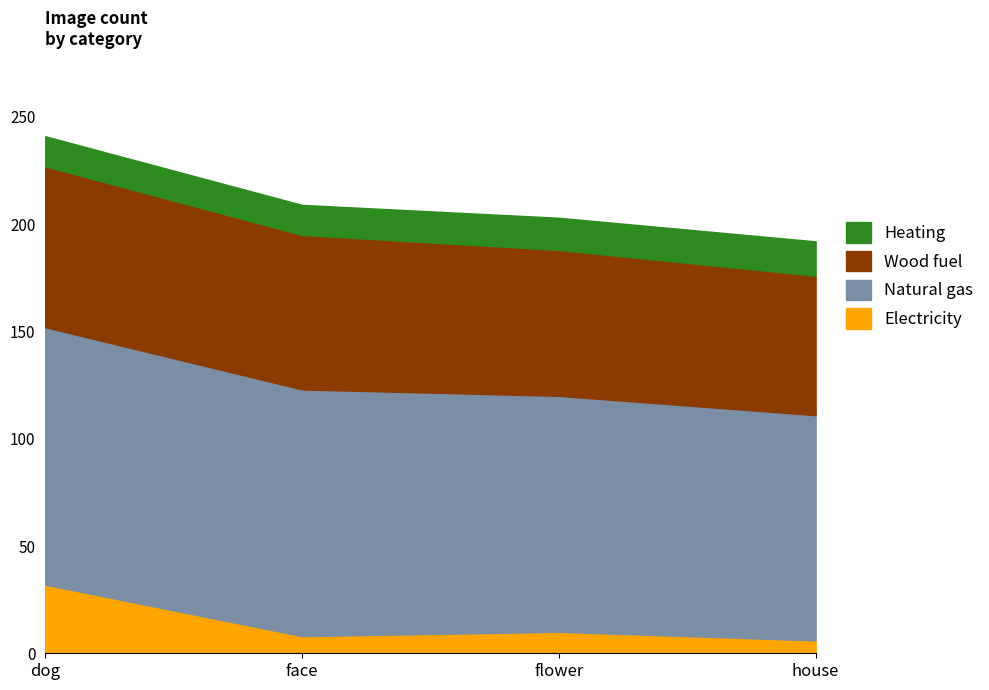

Rank the series at flower from highest to lowest value.

Natural gas, Wood fuel, Heating, Electricity